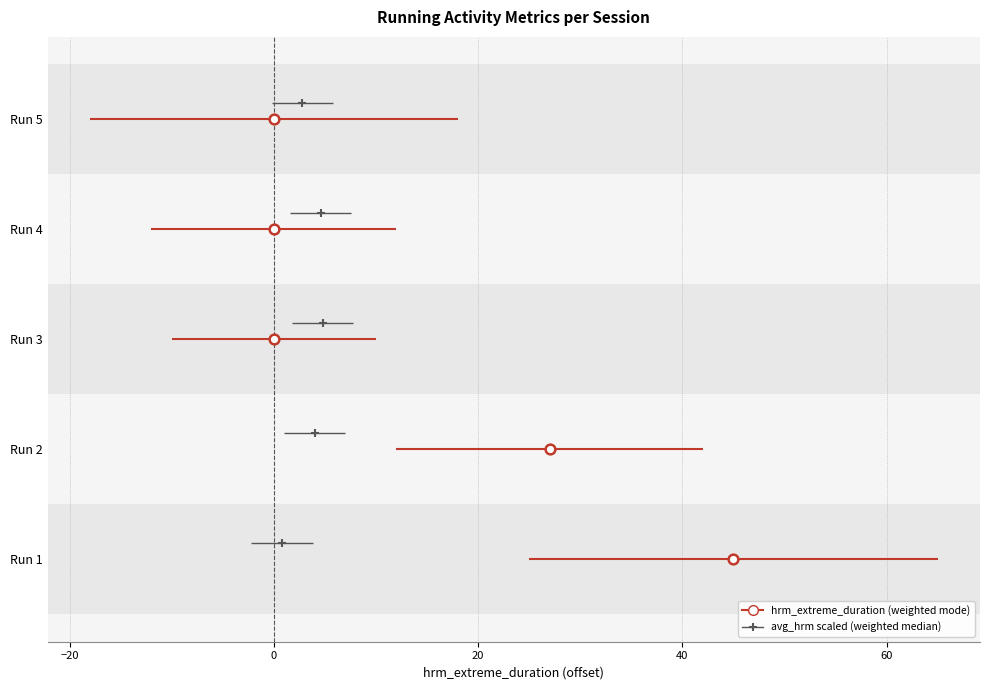

What is the change in value from Run 1 to Run 5?

-45